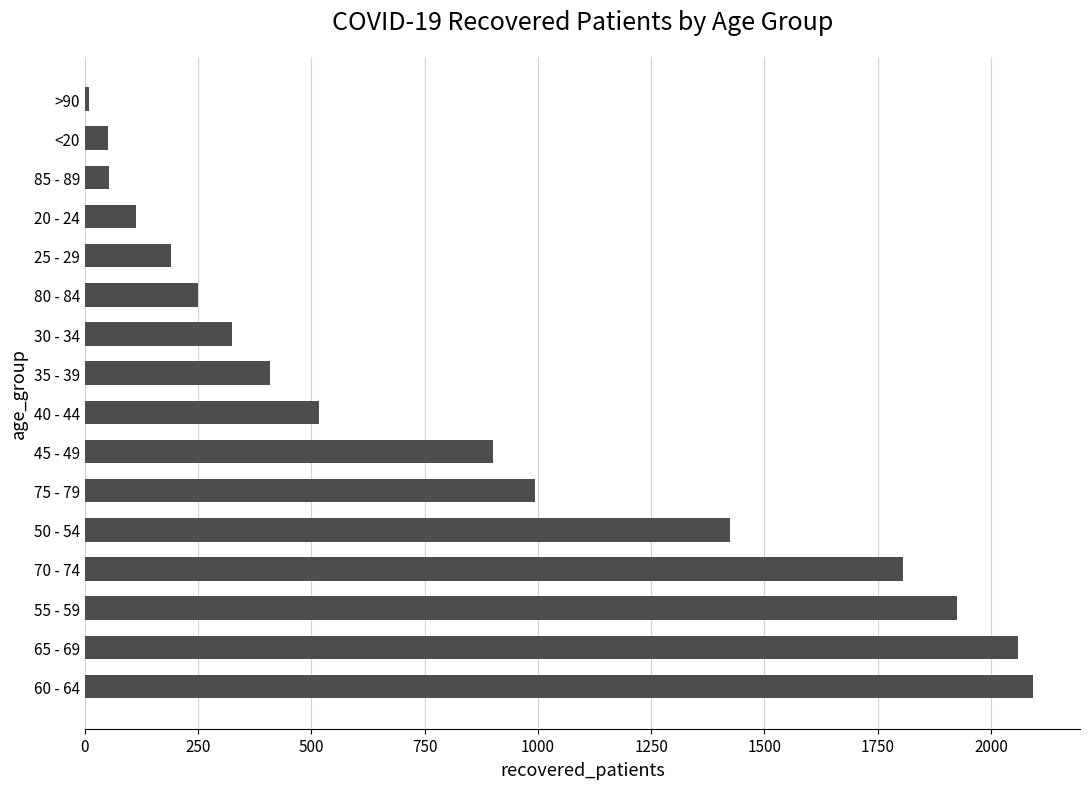

Between 70 - 74 and 75 - 79, which is larger?

70 - 74